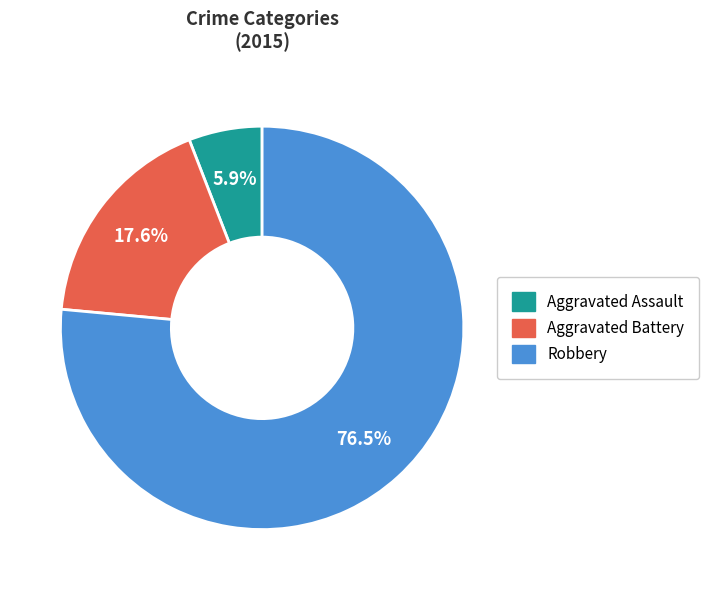

How much of the chart is everything except Aggravated Assault?

94.1%